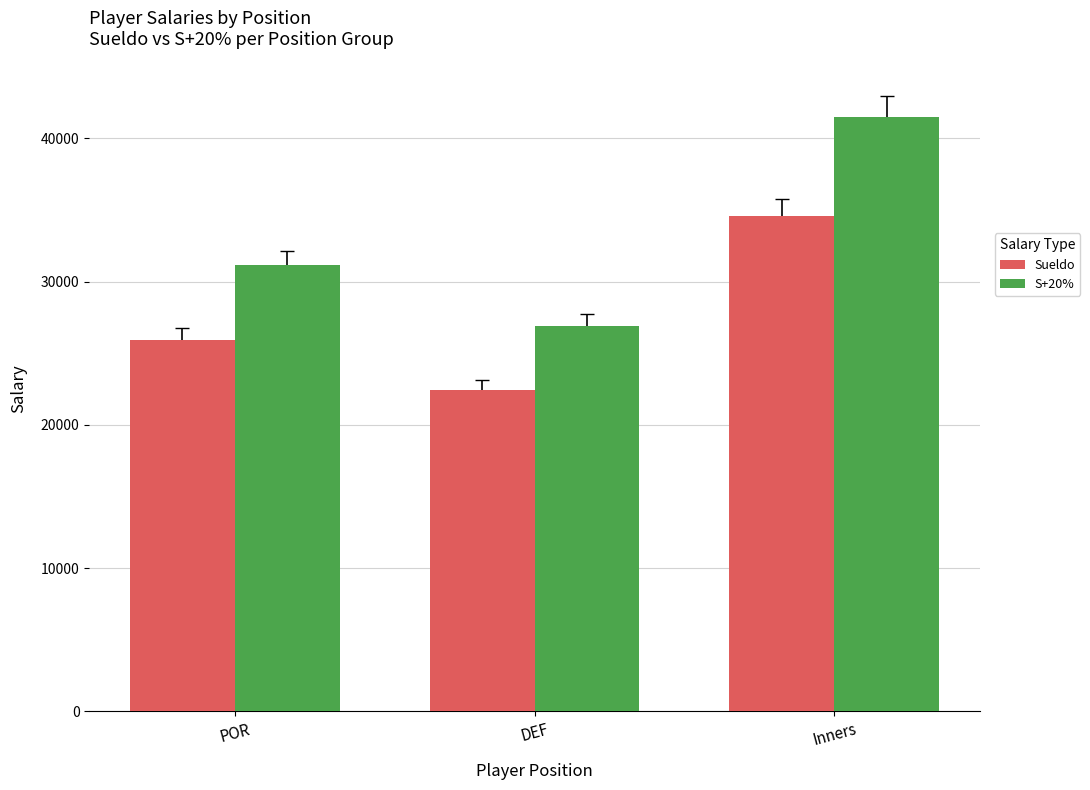

At which label does S+20% first exceed 31151?

POR